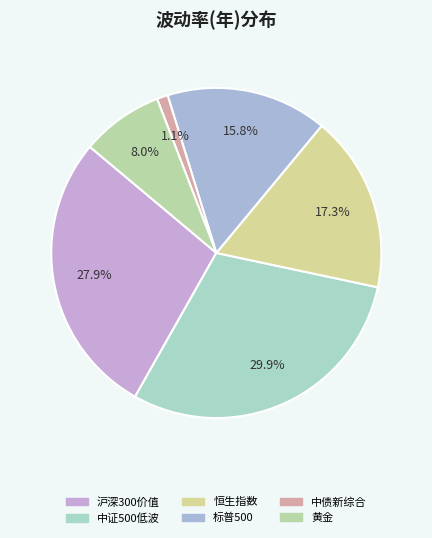

True or false: 中证500低波 accounts for 30% of the total.

True